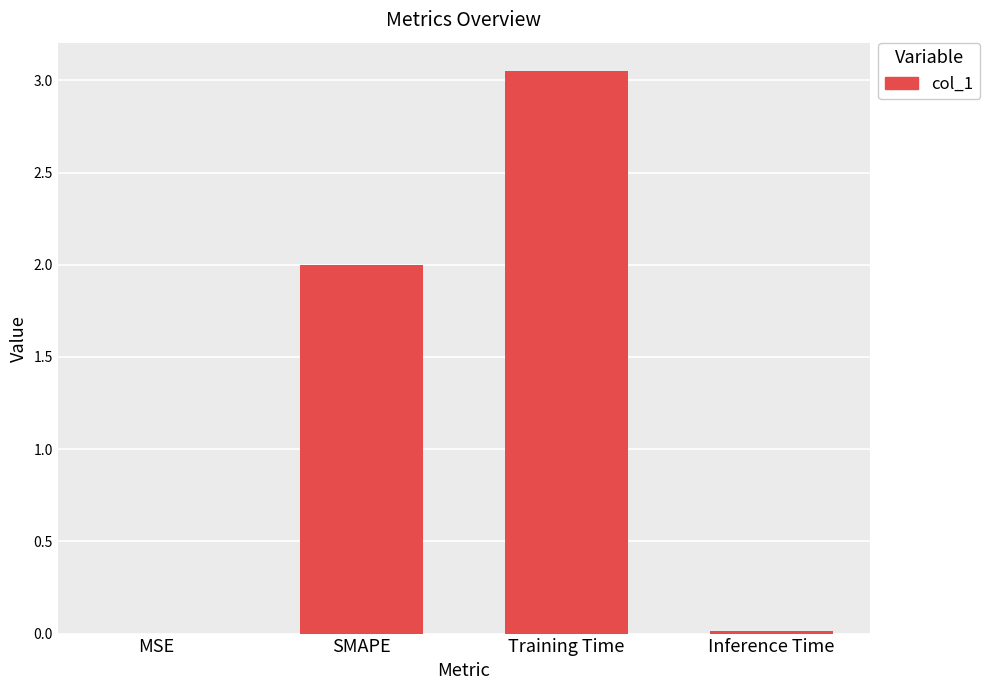

What is the sum of the values at Training Time and SMAPE?

5.1